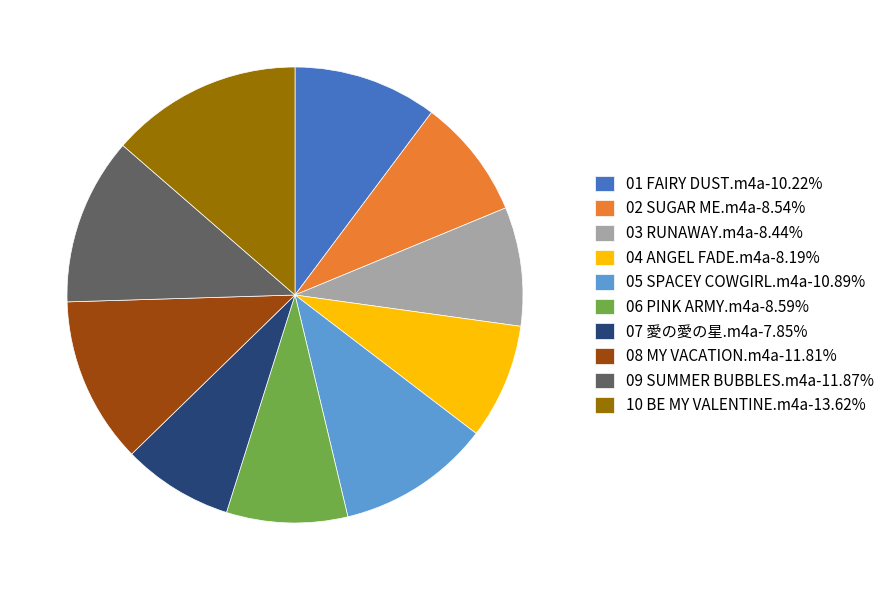

How many segments does this pie chart have?

10